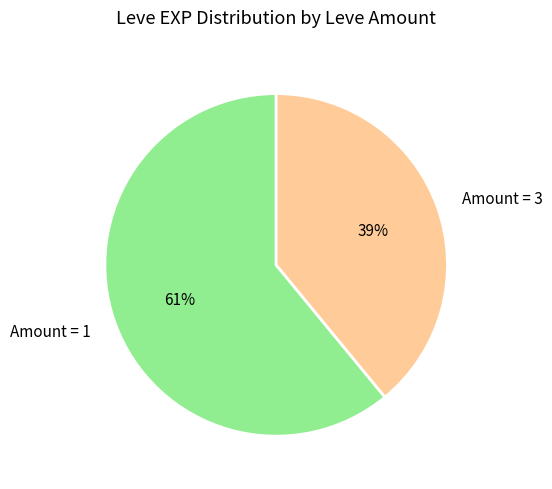

To the nearest percent, what is the average slice percentage?

50%